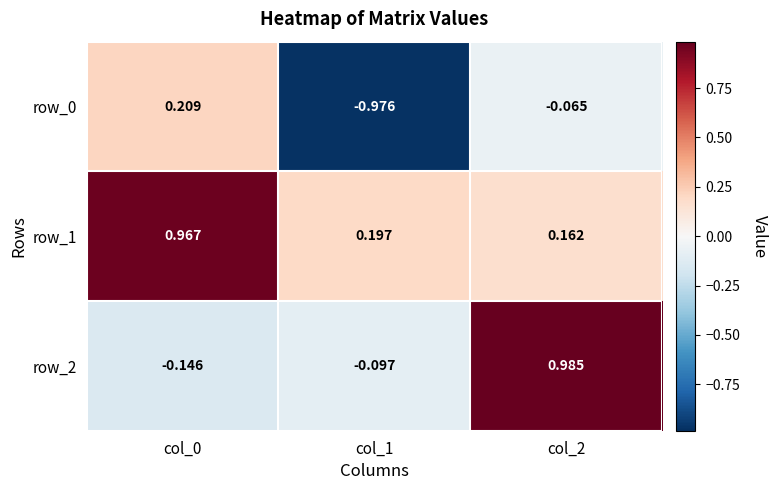

What is the difference between the row_0 values at col_1 and col_2?

0.9